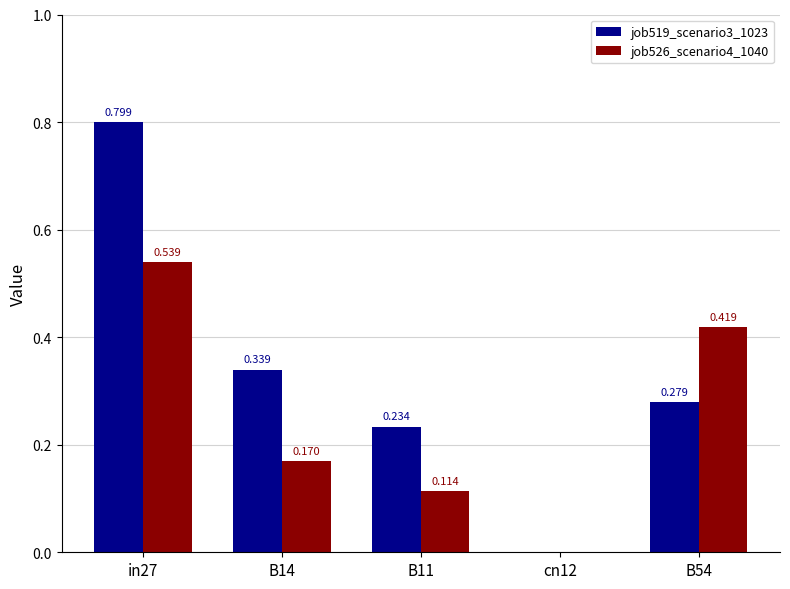

How many data points in job519_scenario3_1023 are above 0?

4